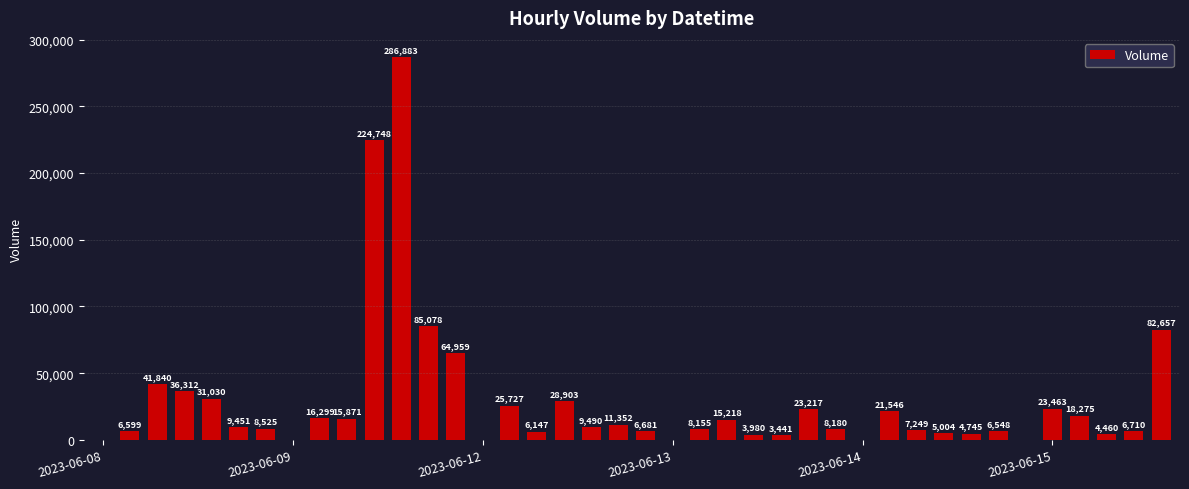

What is the maximum value shown in the chart?

286883